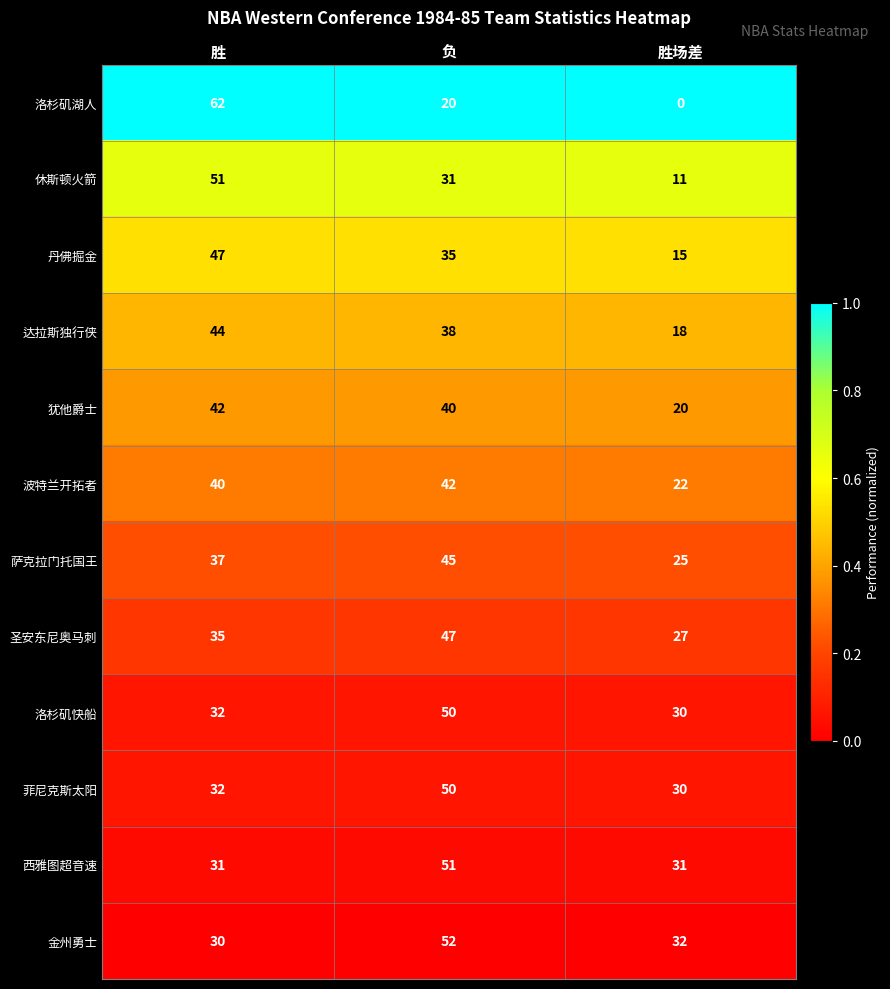

Which series has the largest total across all categories?

金州勇士